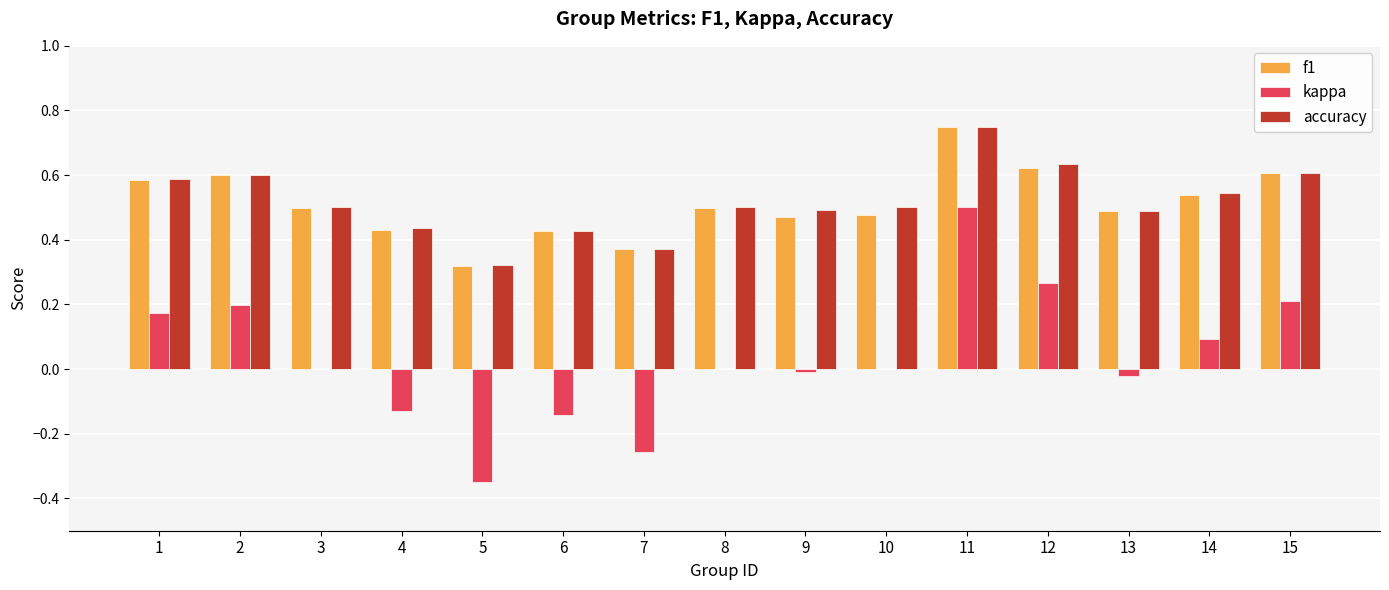

What is the total value across all series at 10?

1.0